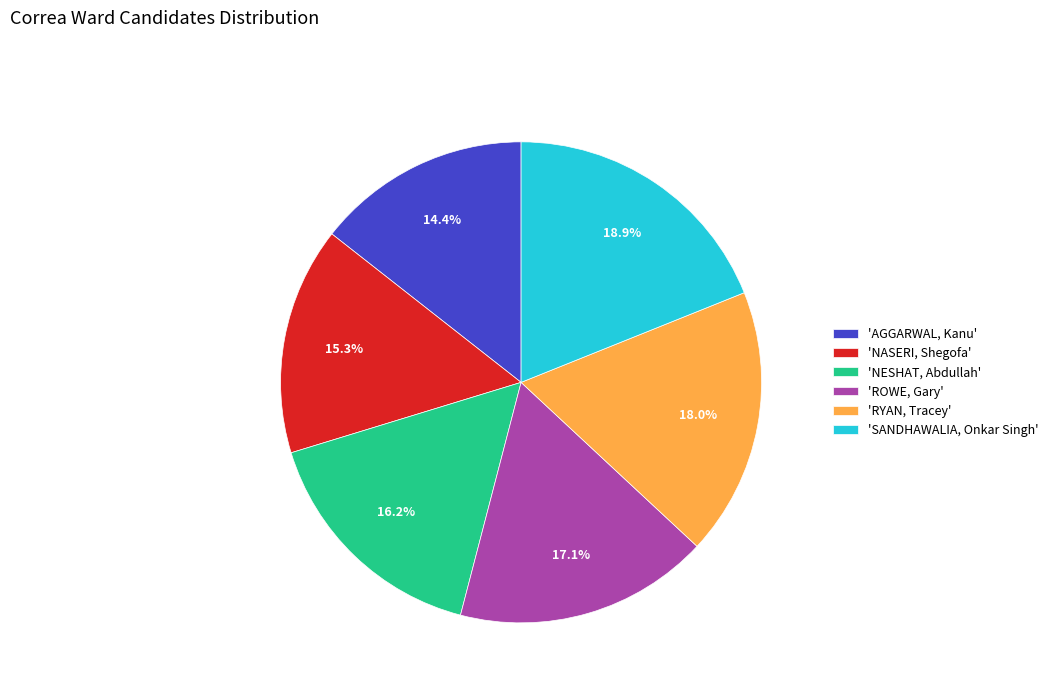

To the nearest percent, what is the difference between the largest and smallest slice percentages?

5%